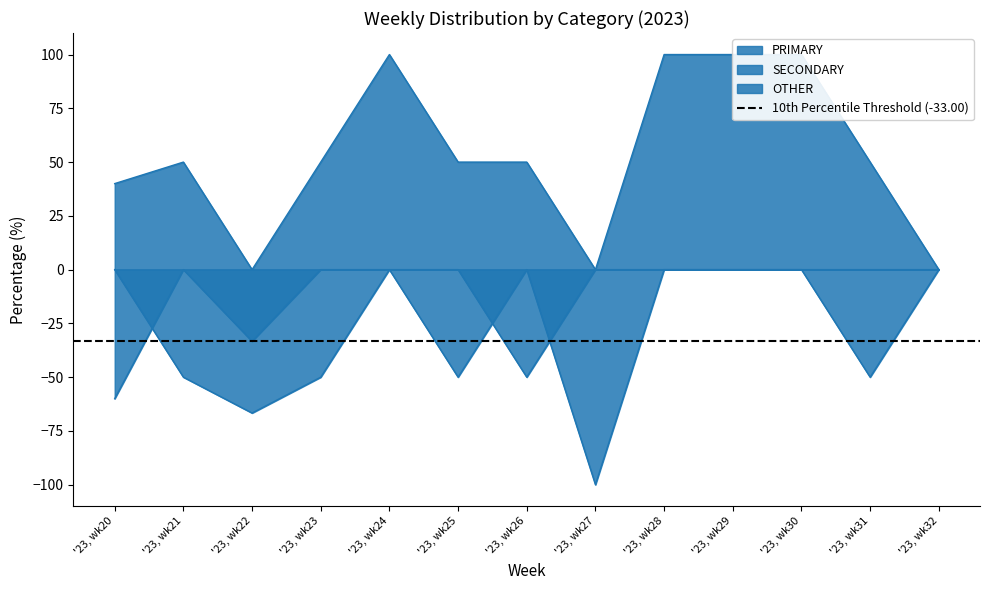

At which label does SECONDARY reach its minimum?

'23, wk27